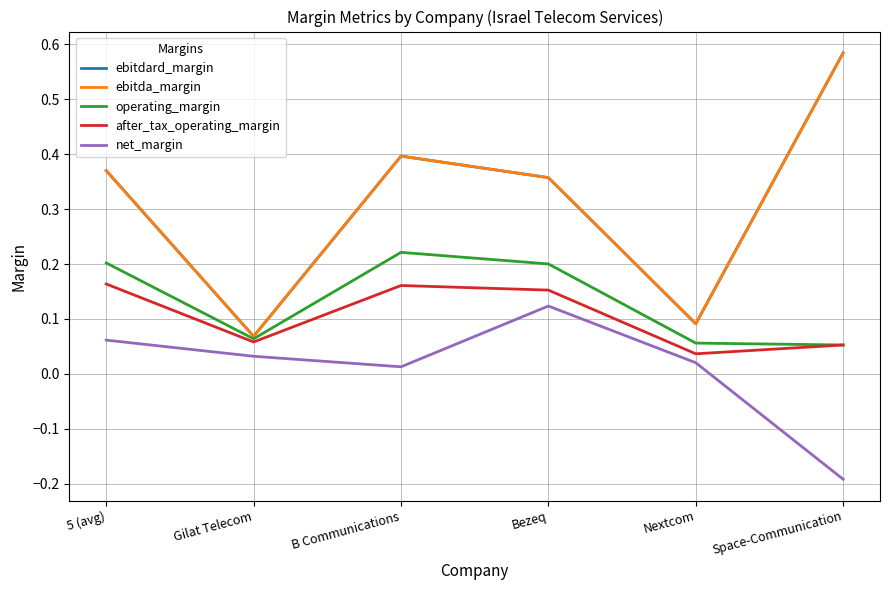

What is the maximum value shown in the chart?

0.6